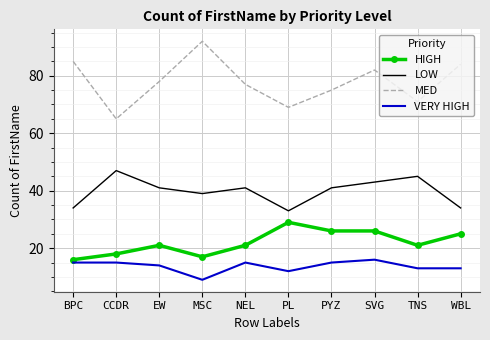

Which label corresponds to the smallest value in the chart?

MSC